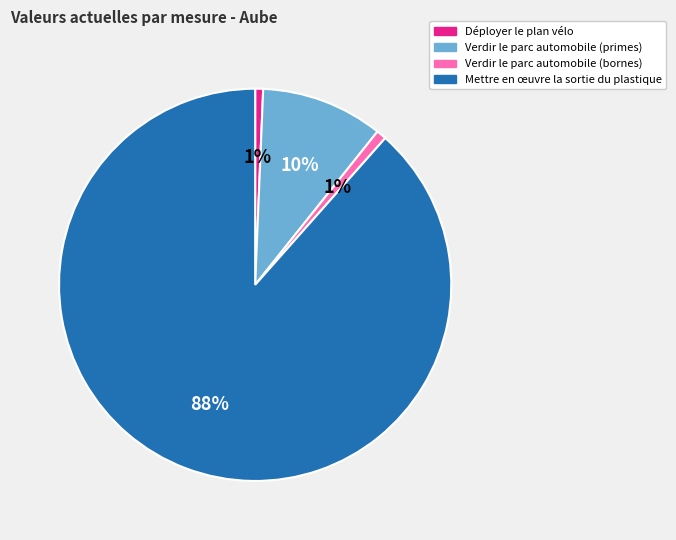

How many segments does this pie chart have?

4